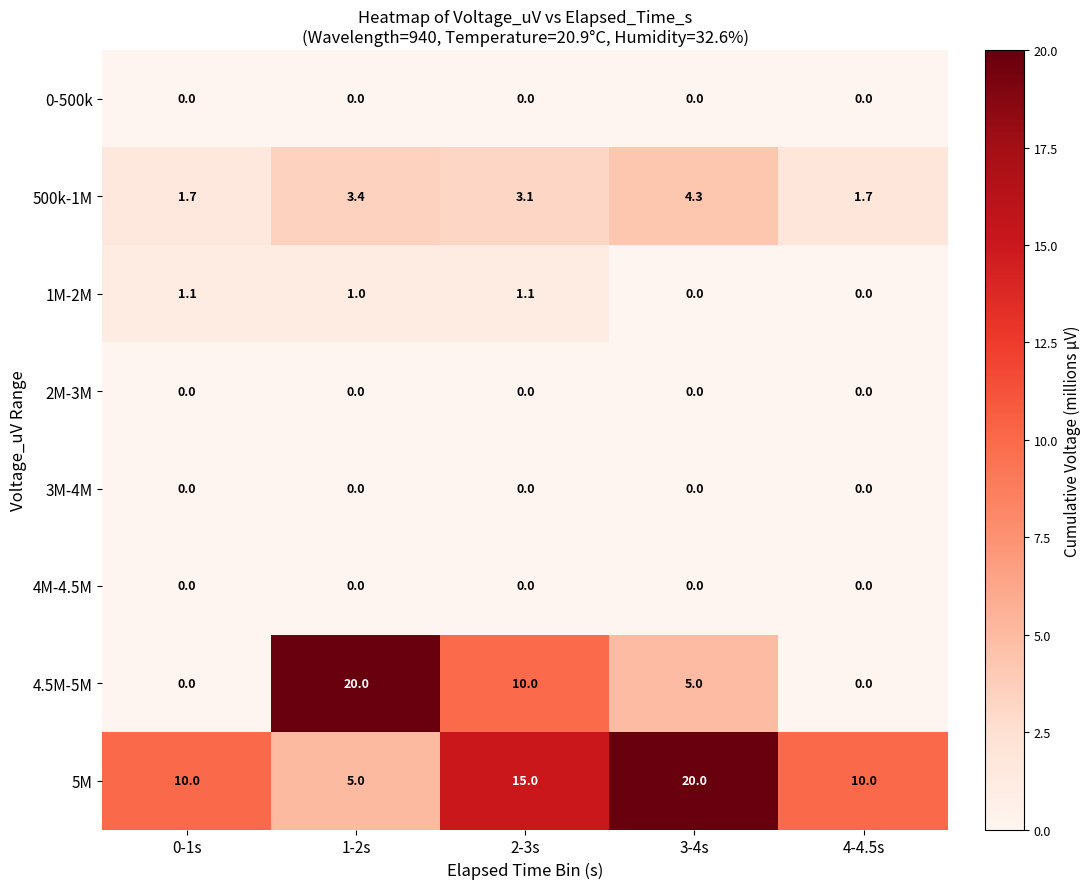

What is the greatest value displayed?

20.0